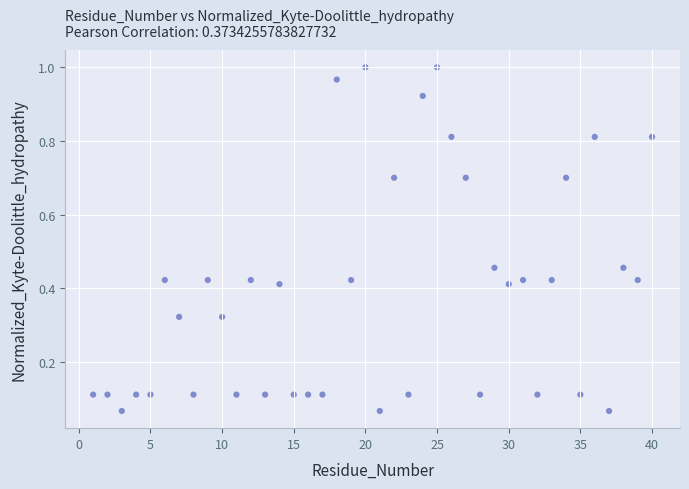

What is the range of X values (max minus min)?

39.0